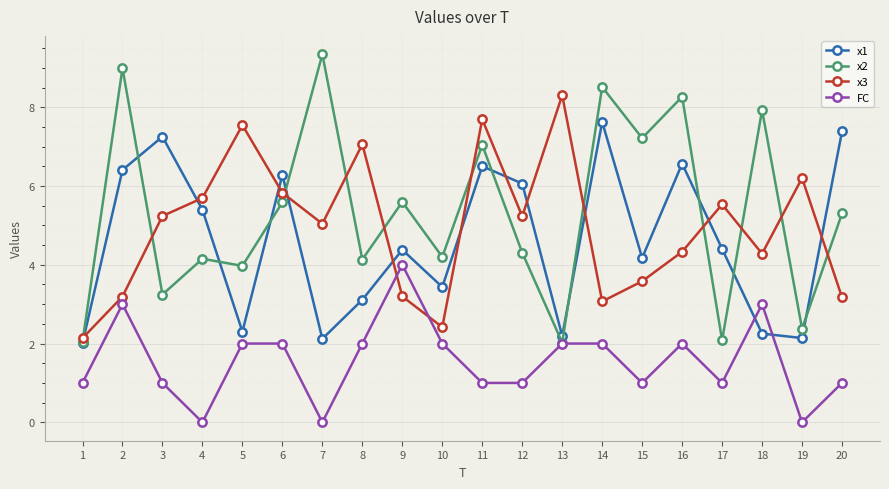

True or false: FC and x1 cross at least once.

True